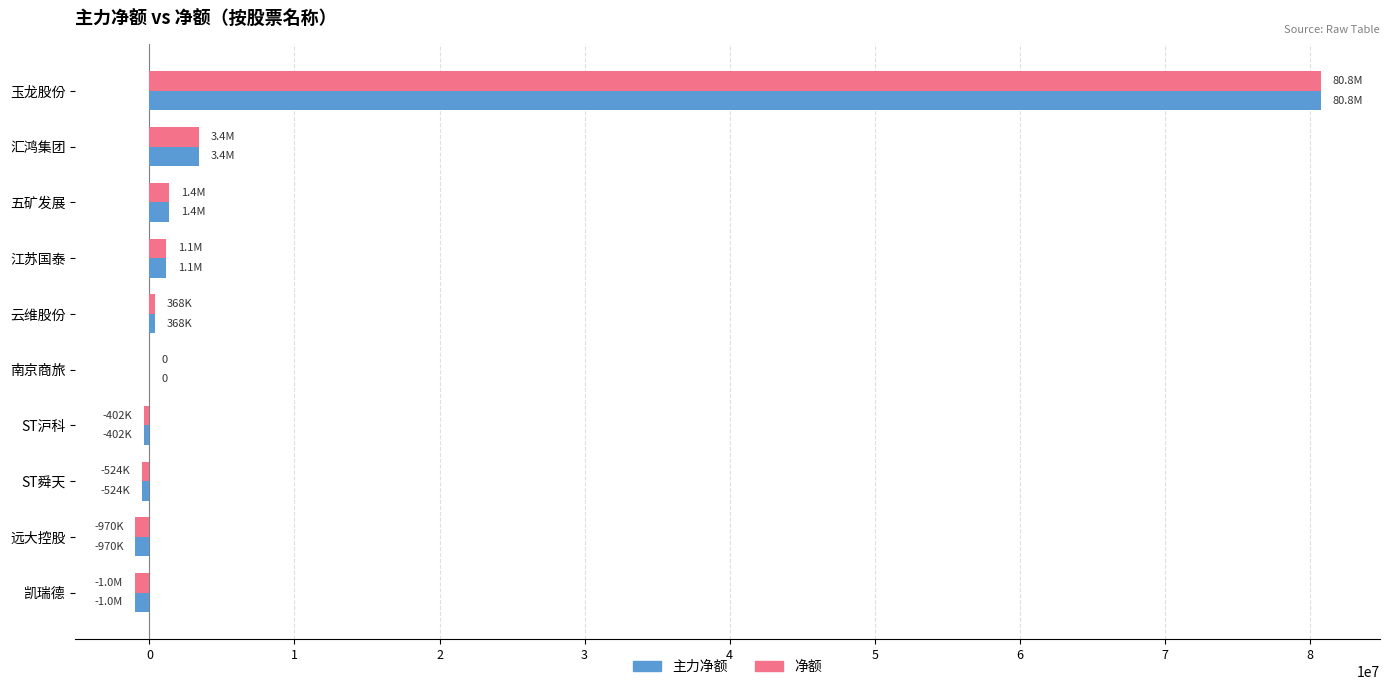

Which category has the highest value across all series?

玉龙股份